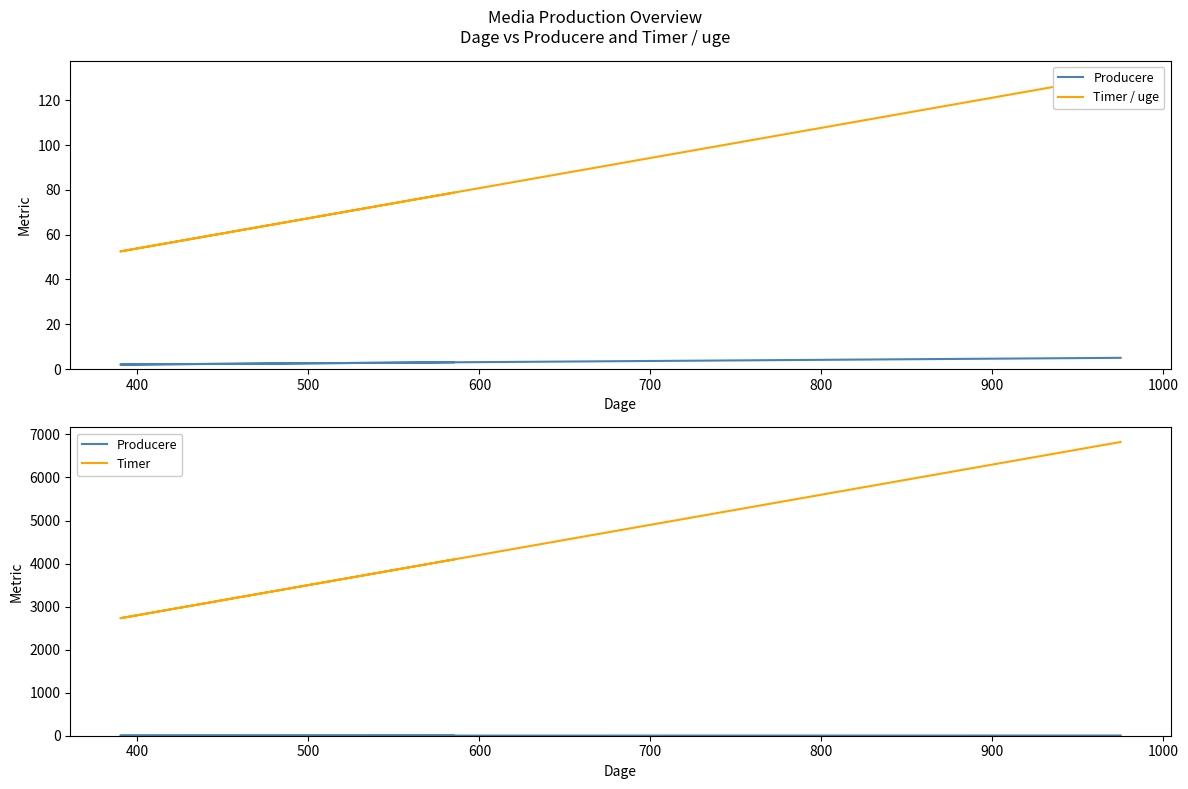

At which category does Timer reach its first local valley?

400